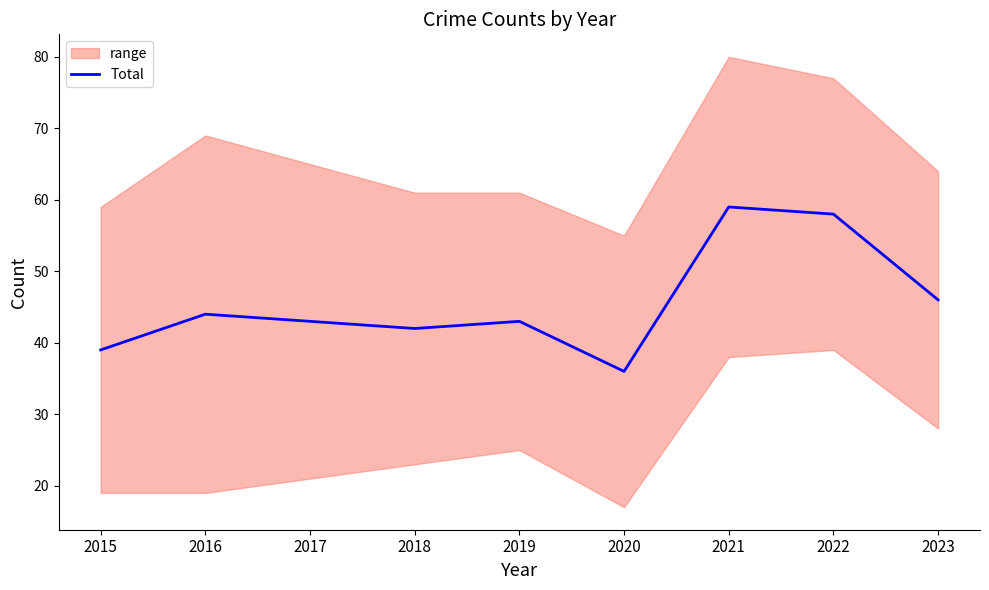

What is the average value?

46